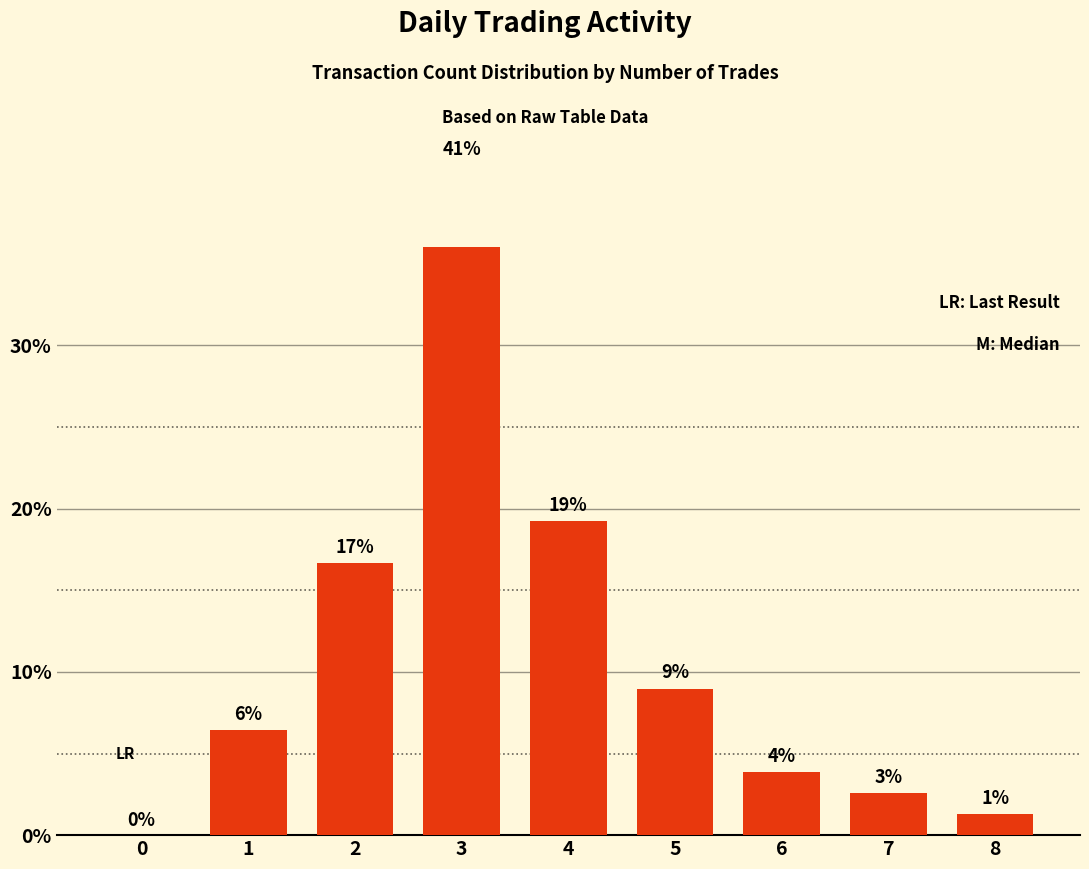

What is the ratio of the value at 5 to the value at 2?

0.5